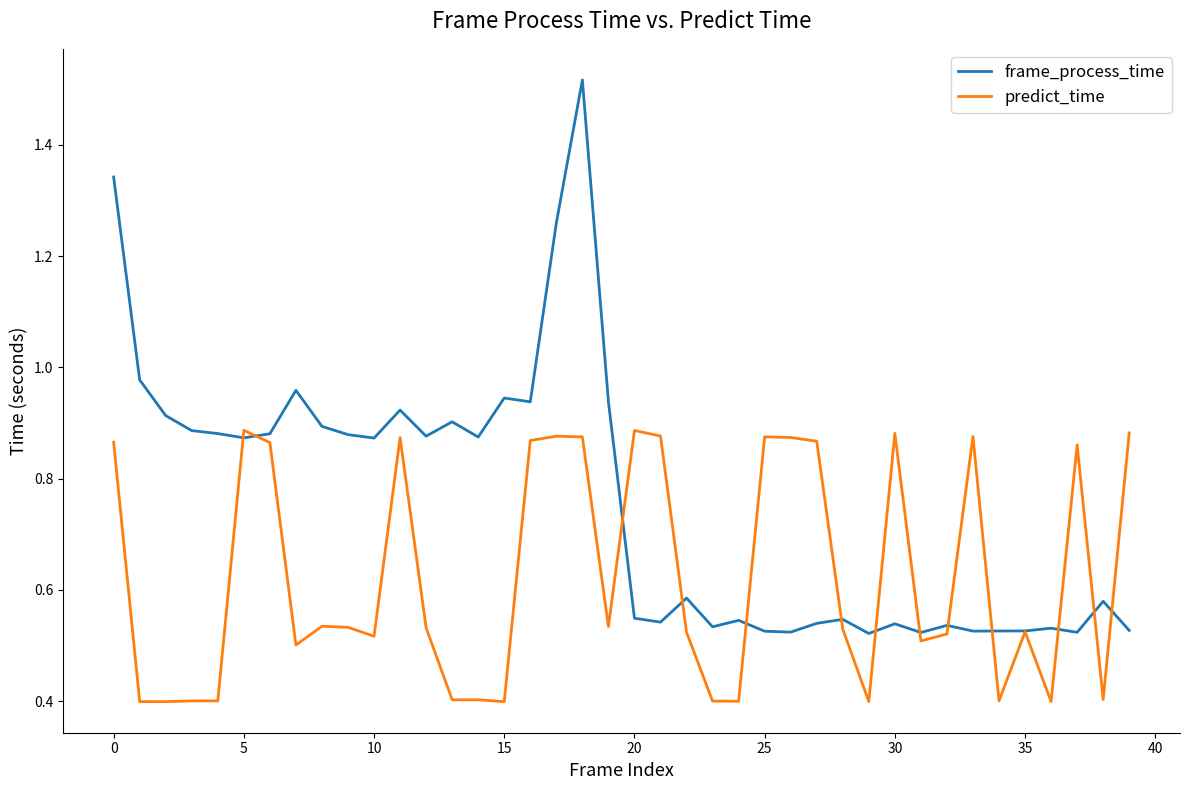

Count the predict_time values in the range 0 to 1.

40